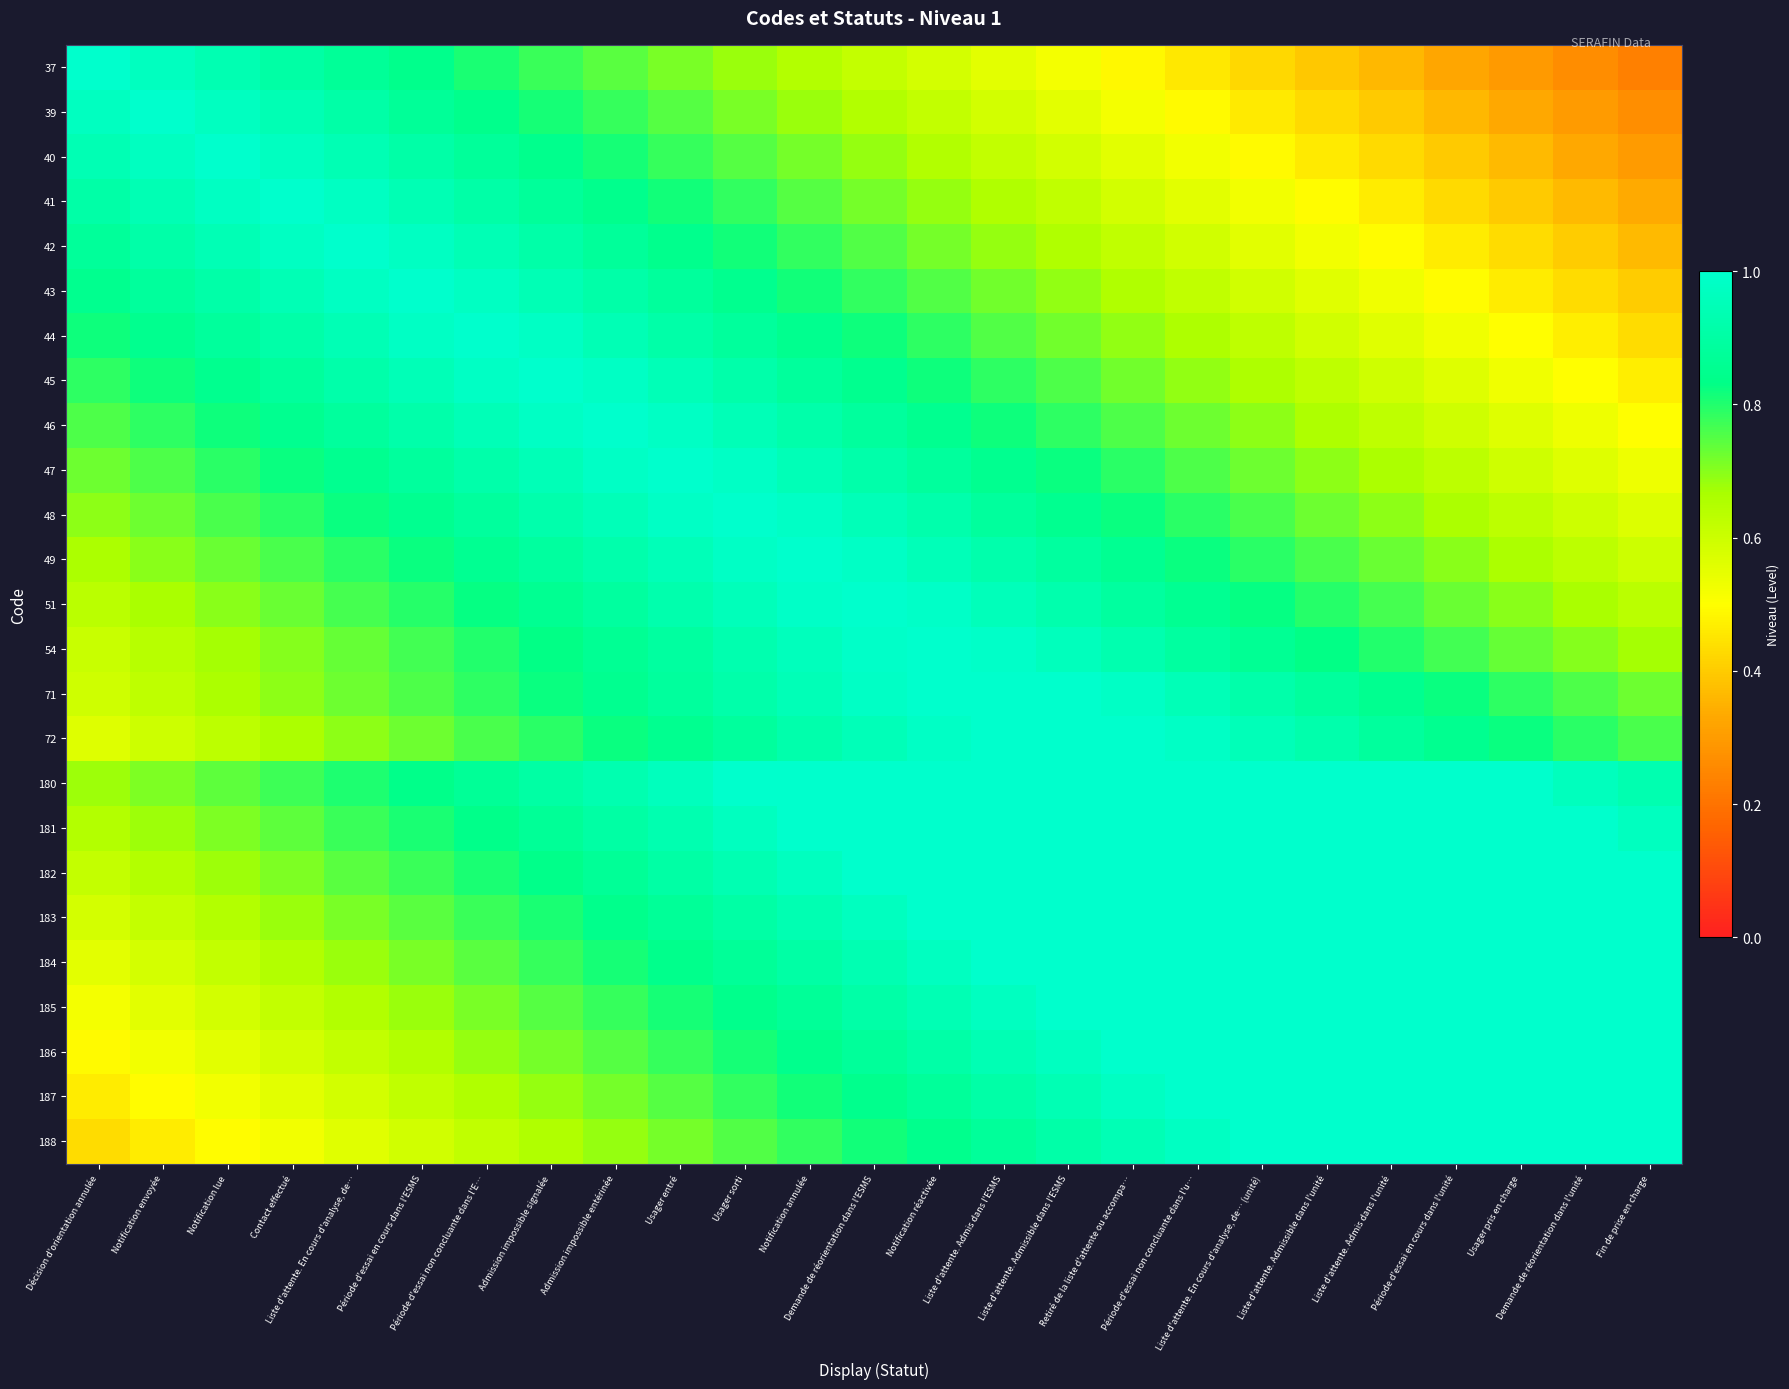

What is the maximum value shown in the chart?

1.0